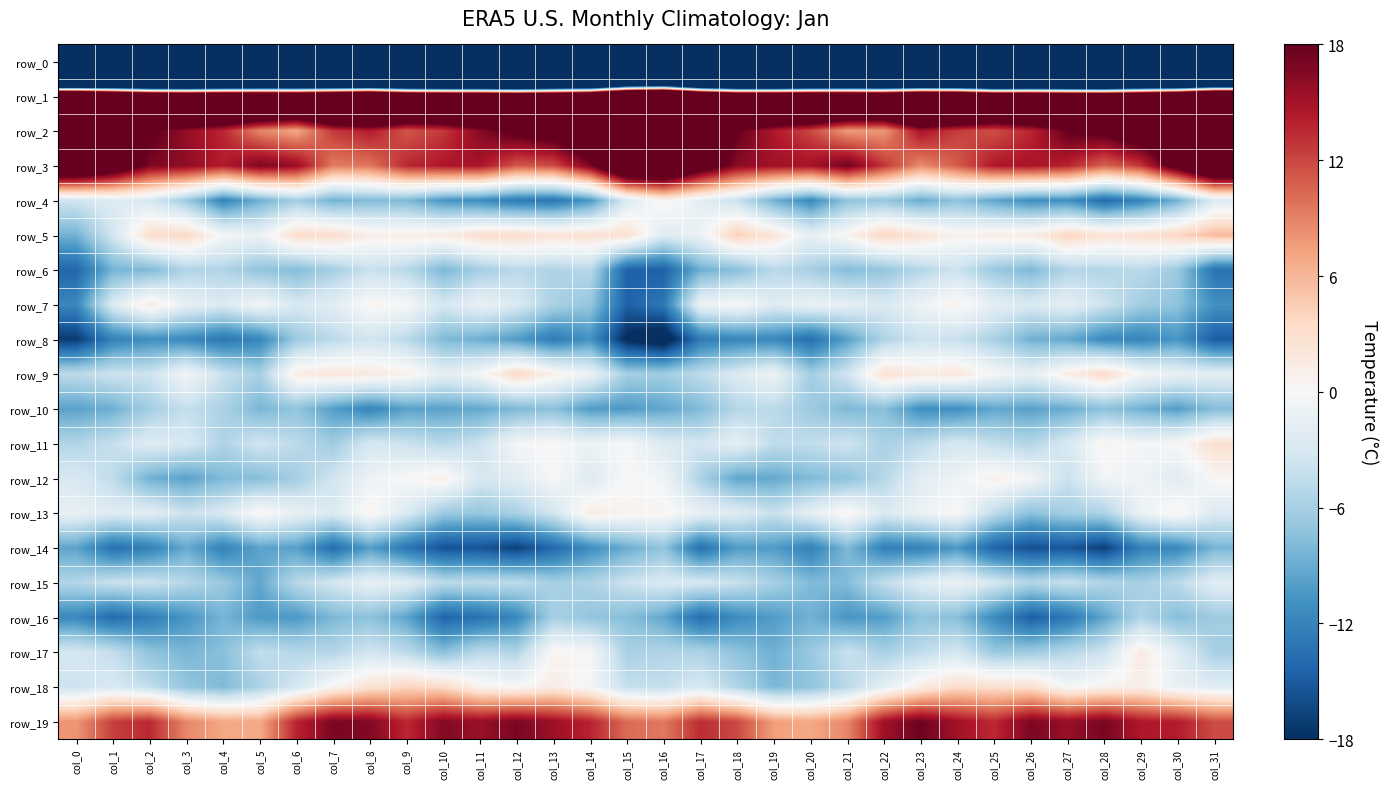

The row_15 series shows -5.2 at col_26. True or false?

True